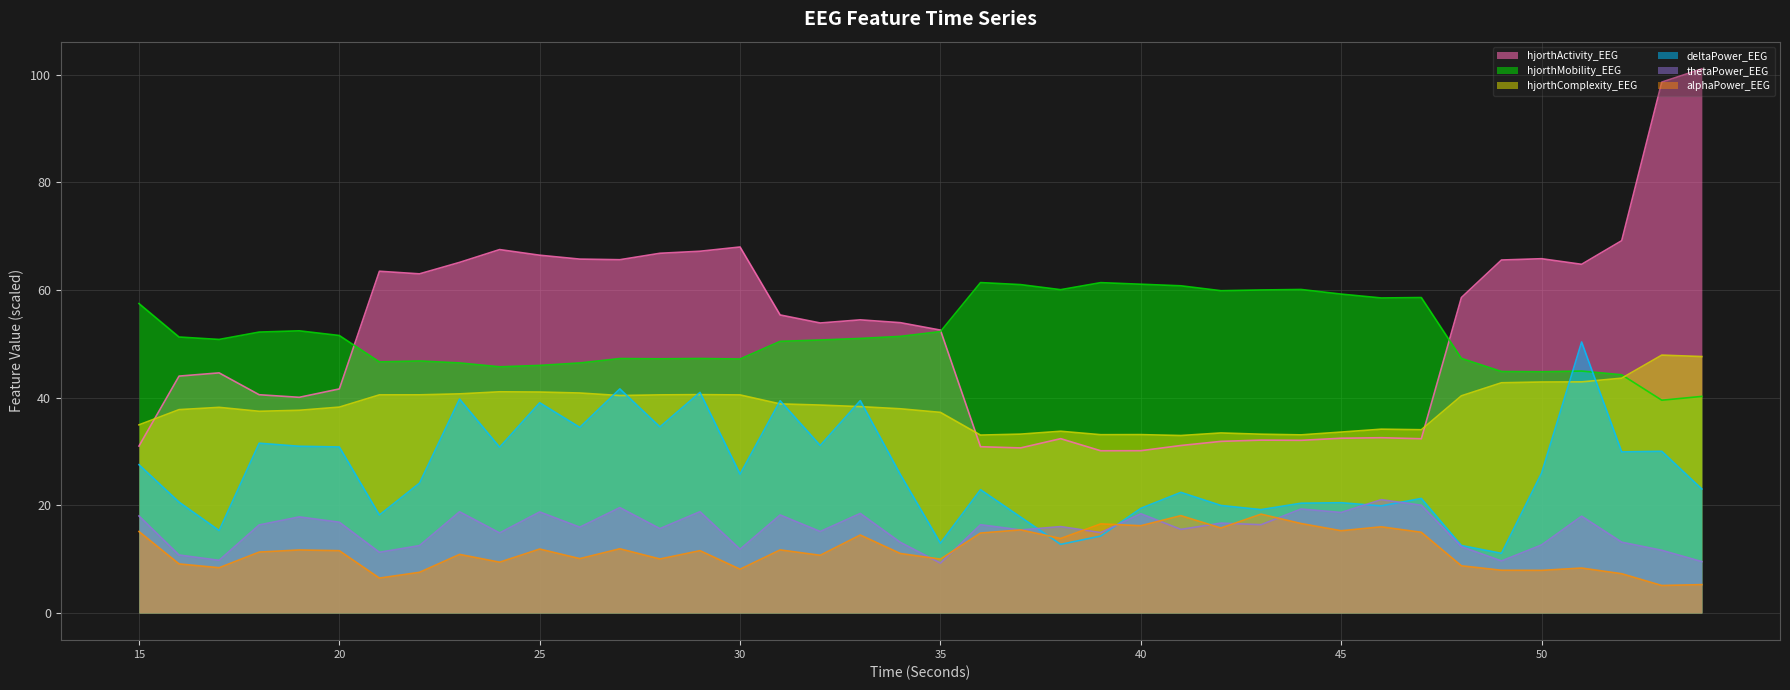

Which series changed the most between 17 and 54?

hjorthActivity_EEG